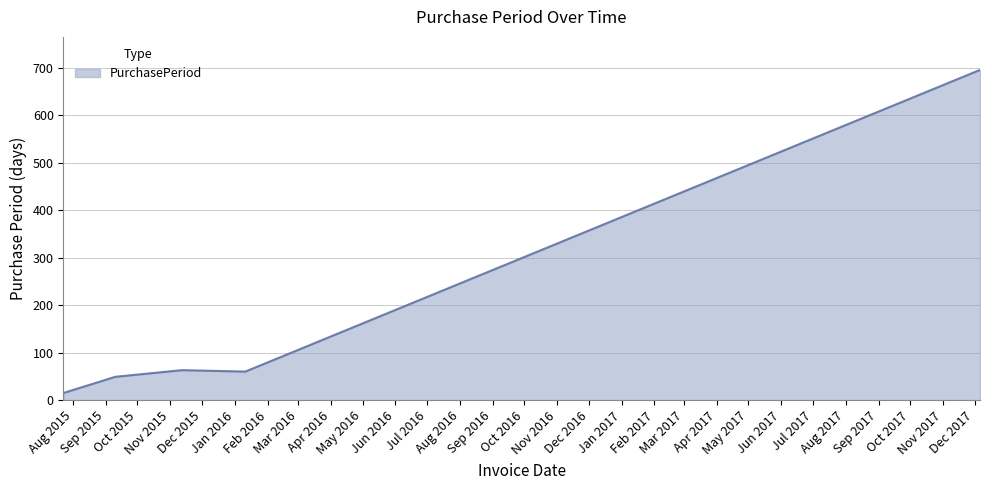

What is the average value?

176